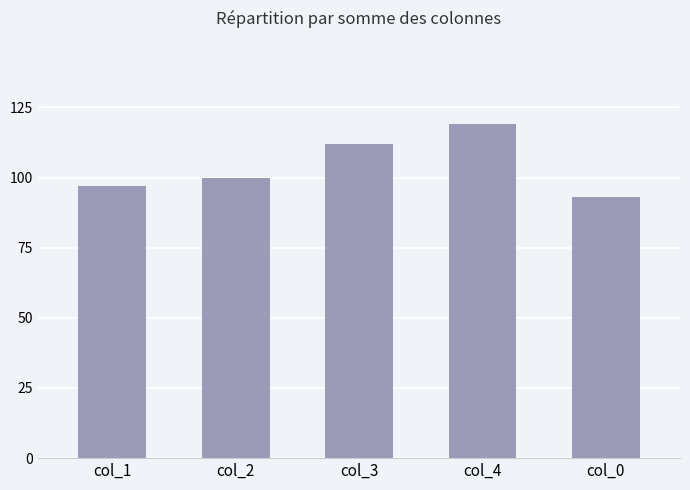

True or false: the data shows 100 at col_2.

True